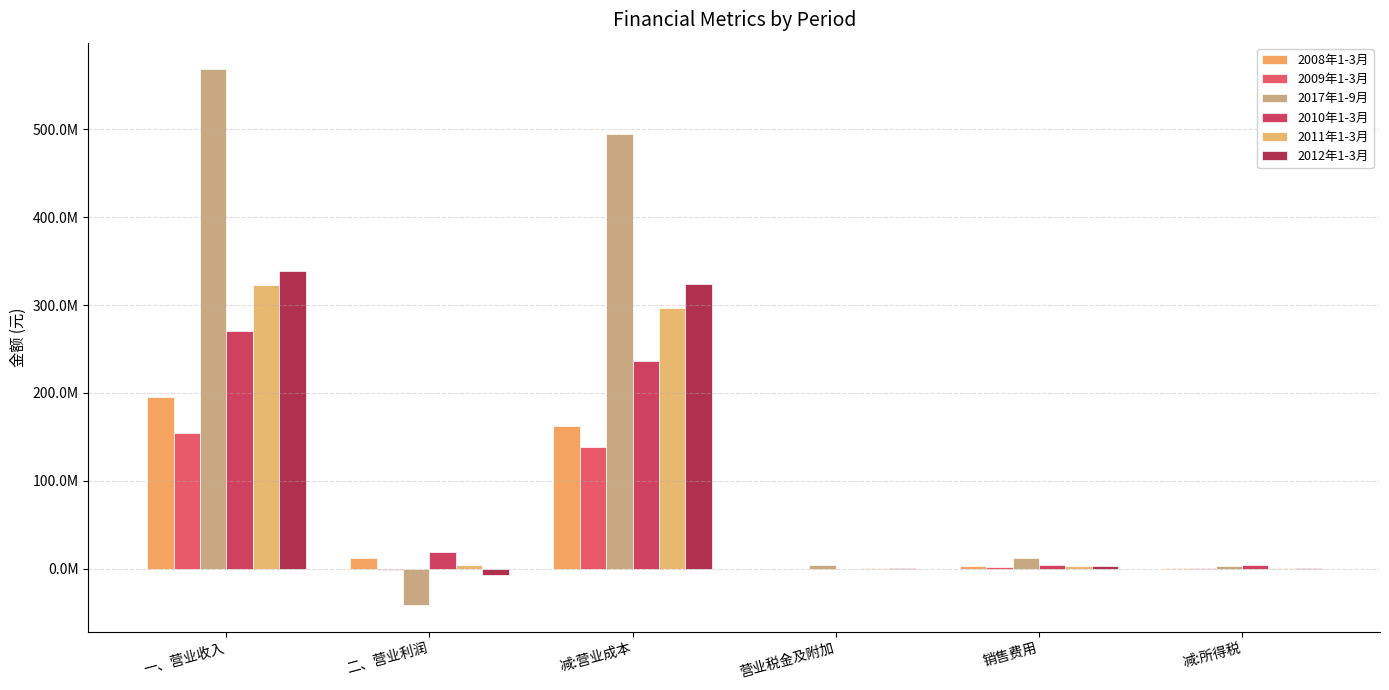

What is the approximate value of 2009年1-3月 at 一、营业收入?

154327738.7